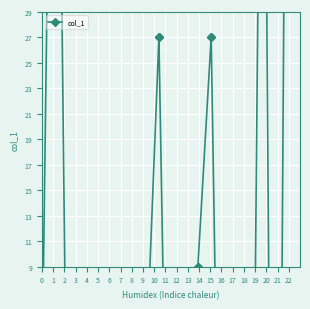

How many values are below -28?

22